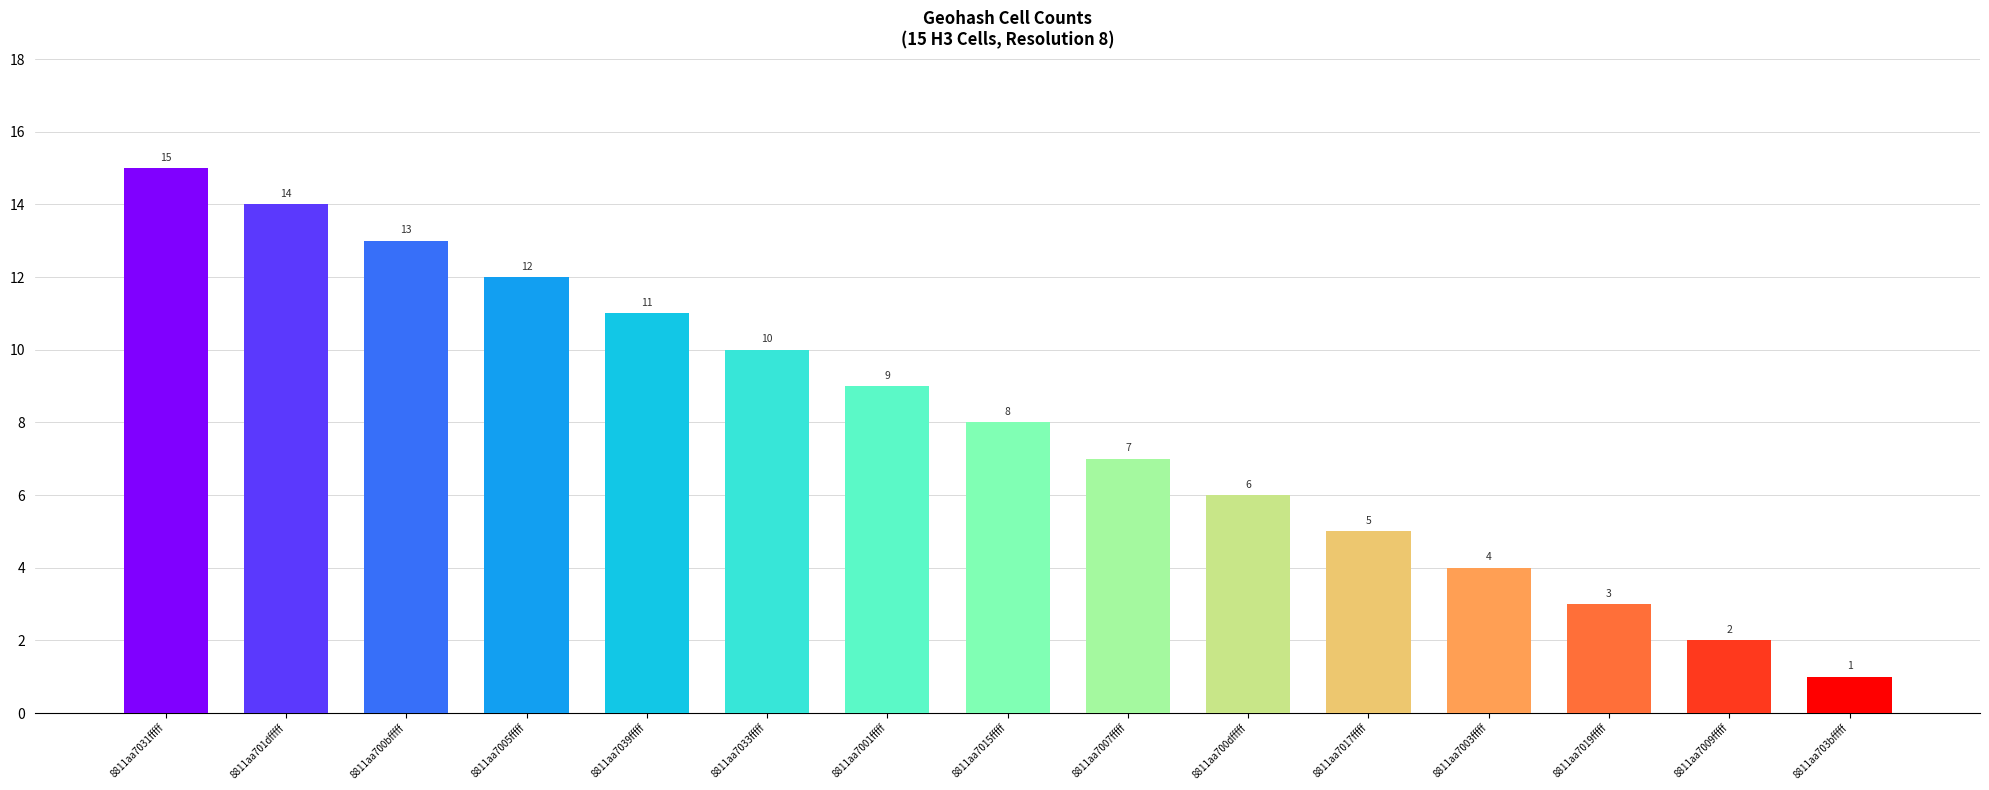

Which label corresponds to the largest value in the chart?

8811aa7031fffff